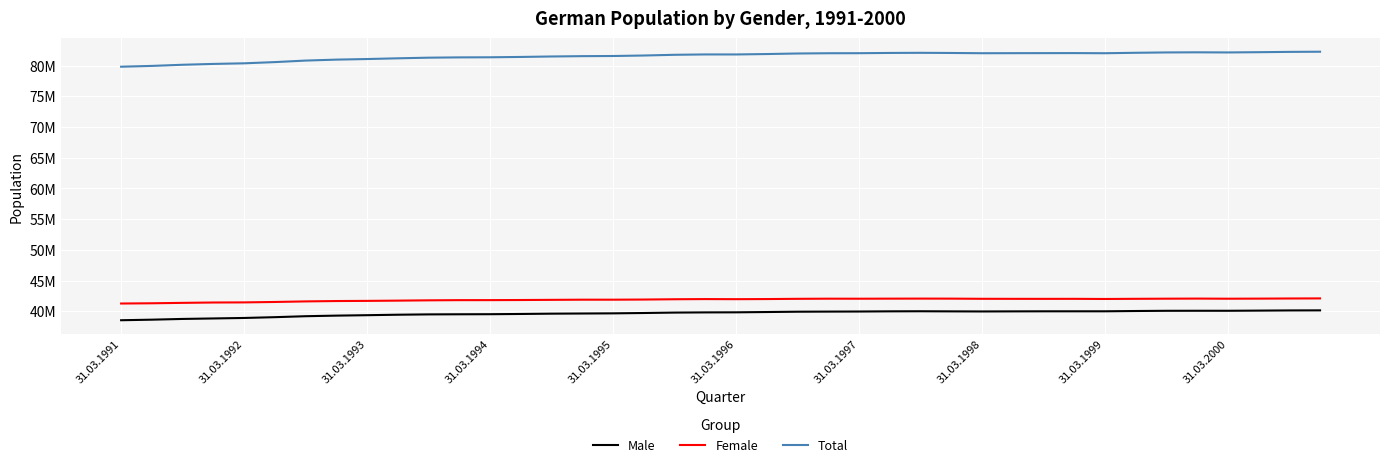

What are all the series names shown in the legend?

Male, Female, Total